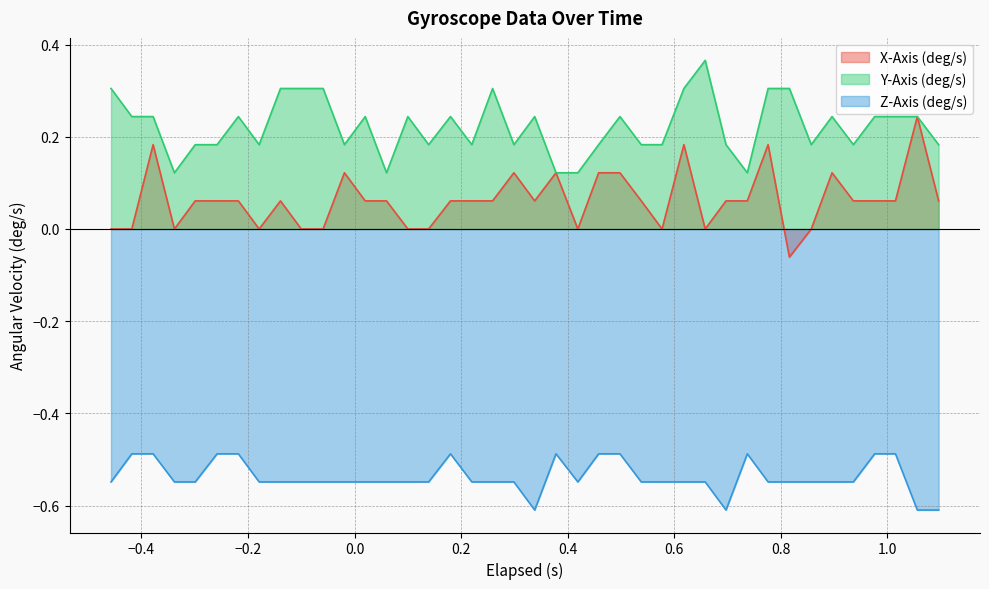

True or false: Y-Axis (deg/s) and Z-Axis (deg/s) intersect in this chart.

False